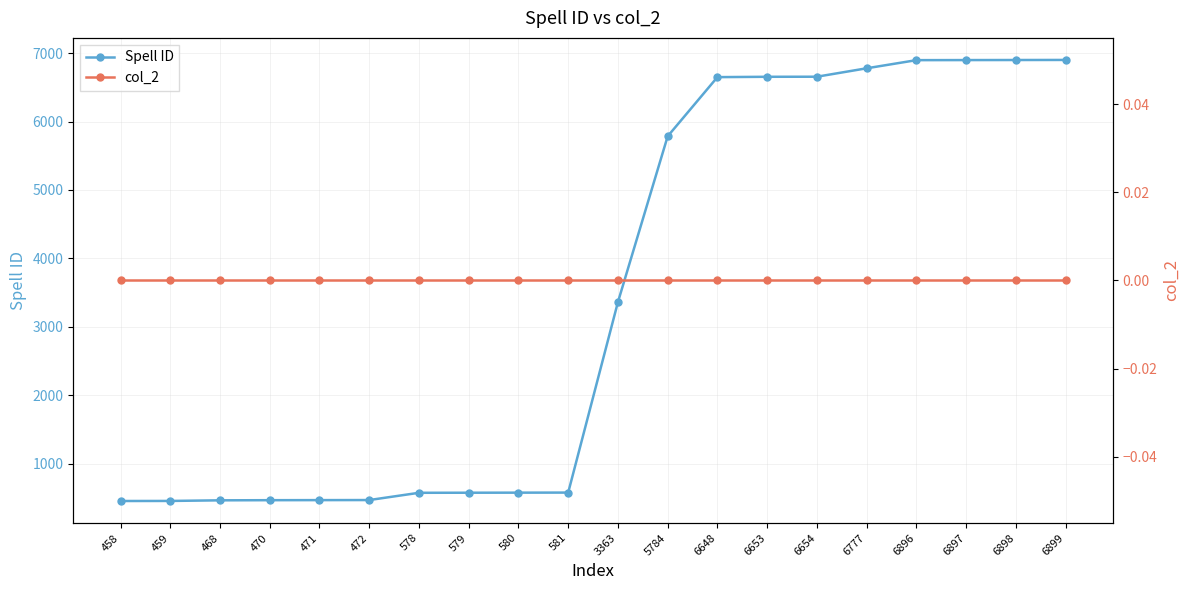

At which category is the sum across all series the highest?

6899